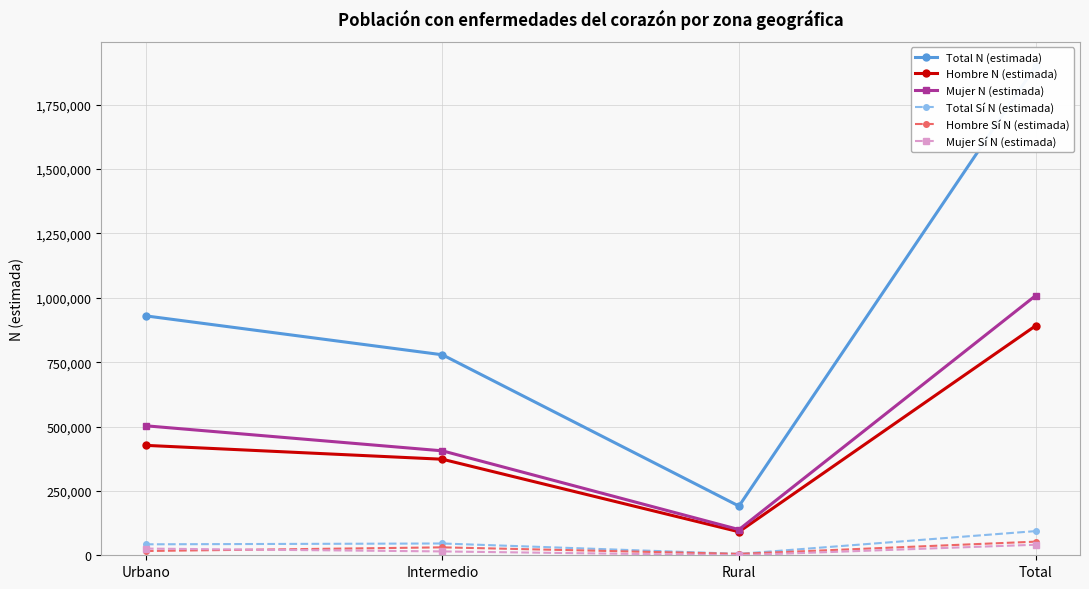

Reading left to right, list all the values displayed in this chart.

Total N (estimada): Urbano=929733	Intermedio=778607	Rural=191019	Total=1899359
Hombre N (estimada): Urbano=426874	Intermedio=373003	Rural=91248	Total=891125
Mujer N (estimada): Urbano=502859	Intermedio=405604	Rural=99771	Total=1008233
Total Sí N (estimada): Urbano=42577	Intermedio=45799	Rural=5448	Total=93824
Hombre Sí N (estimada): Urbano=16604	Intermedio=30828	Rural=5448	Total=52880
Mujer Sí N (estimada): Urbano=25973	Intermedio=14971	Rural=0	Total=40944